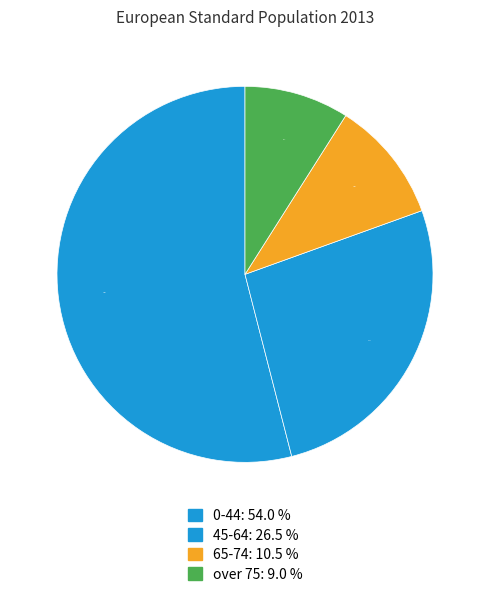

What is the total percentage of over 75 and 65-74?

19.5%